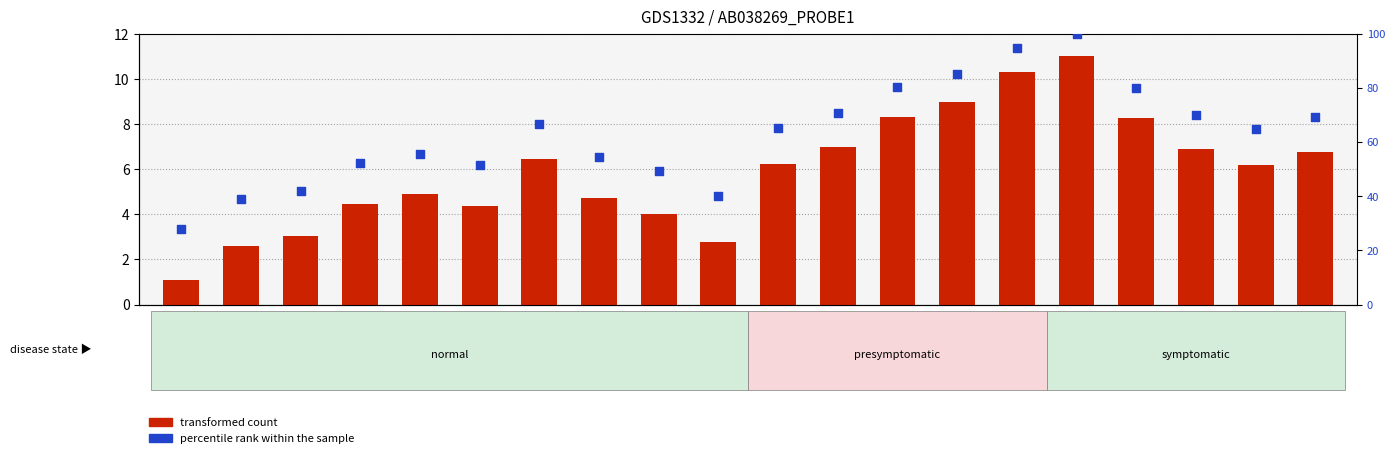

Which series reaches the minimum Y coordinate?

transformed count